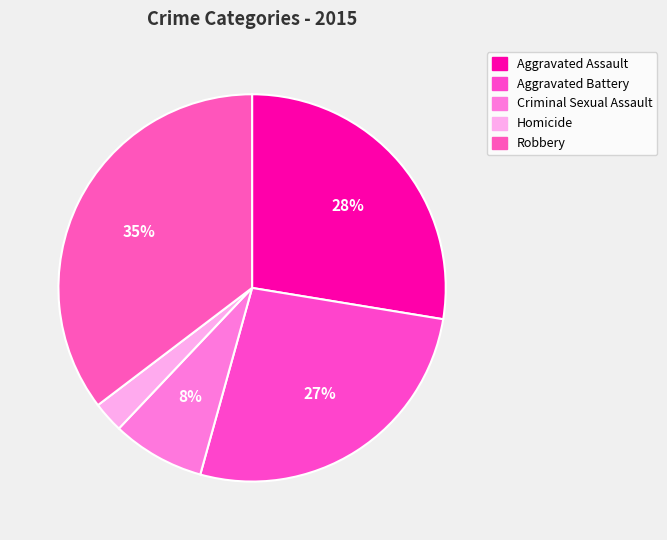

Is Aggravated Assault the majority of the pie?

No